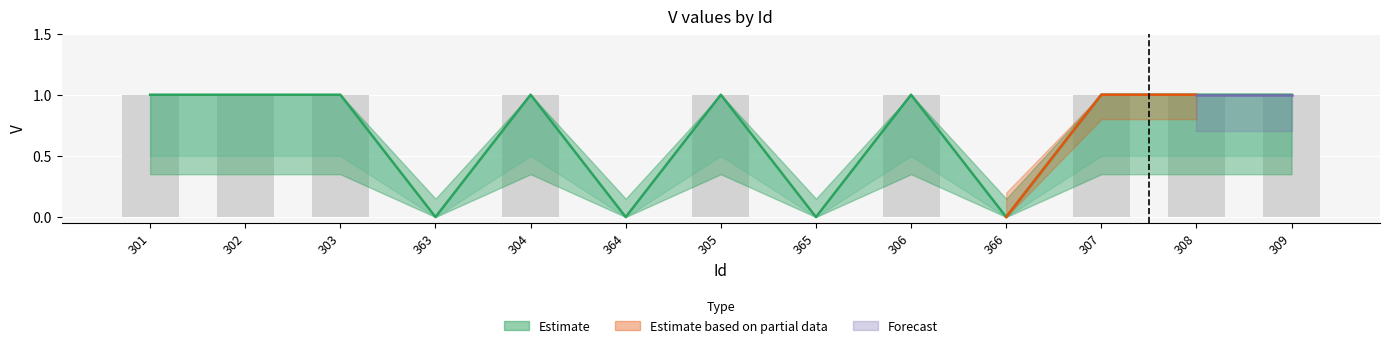

Rank the categories by upper_bound value from highest to lowest.

301, 302, 303, 304, 305, 306, 307, 308, 309, 363, 364, 365, 366